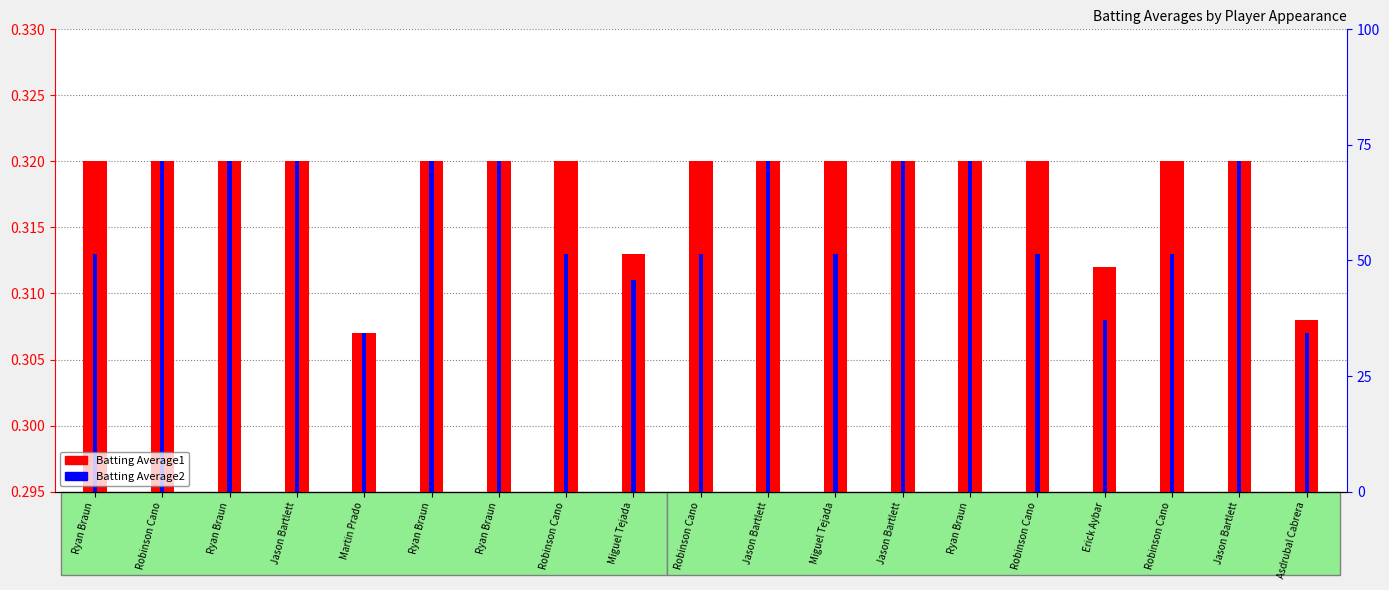

Reading left to right, transcribe all the data shown in this chart.

Batting Average1: 0.3	0.3	0.3	0.3	0.3	0.3	0.3	0.3	0.3	0.3	0.3	0.3	0.3	0.3	0.3	0.3	0.3	0.3	0.3
Batting Average2: 0.3	0.3	0.3	0.3	0.3	0.3	0.3	0.3	0.3	0.3	0.3	0.3	0.3	0.3	0.3	0.3	0.3	0.3	0.3